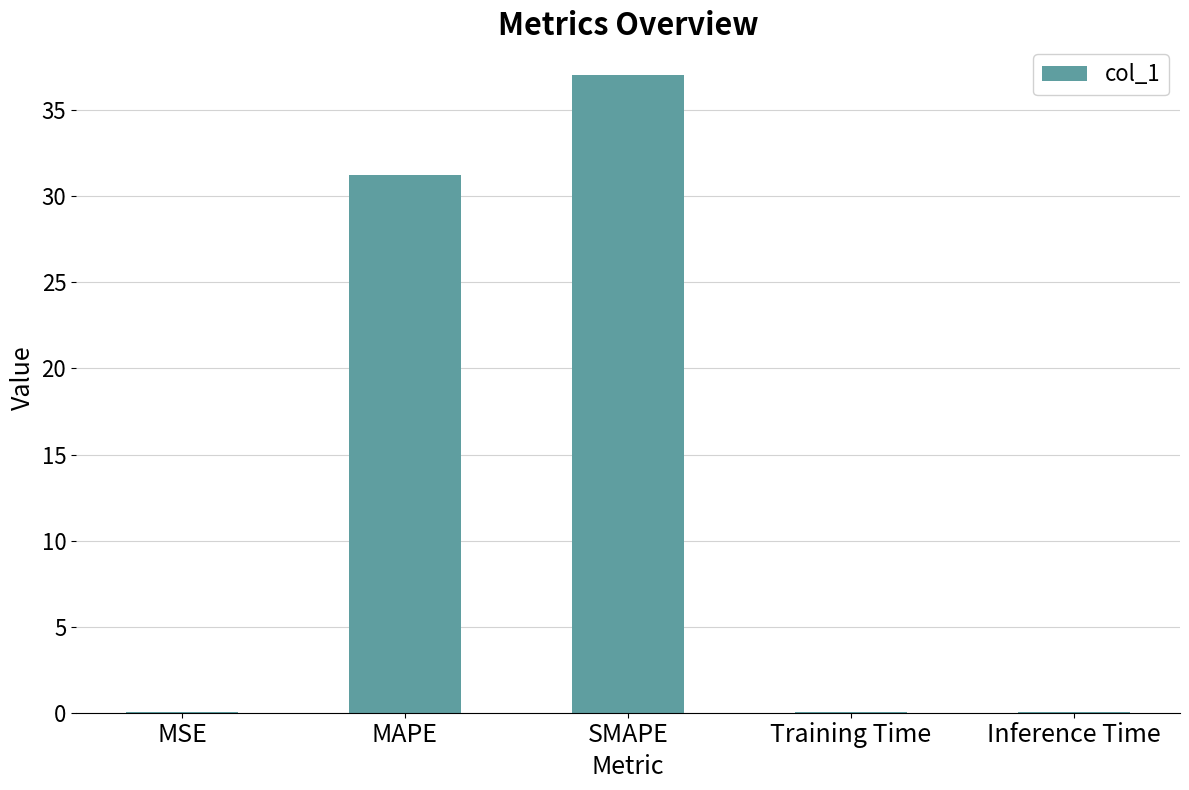

What is the greatest value displayed?

37.0